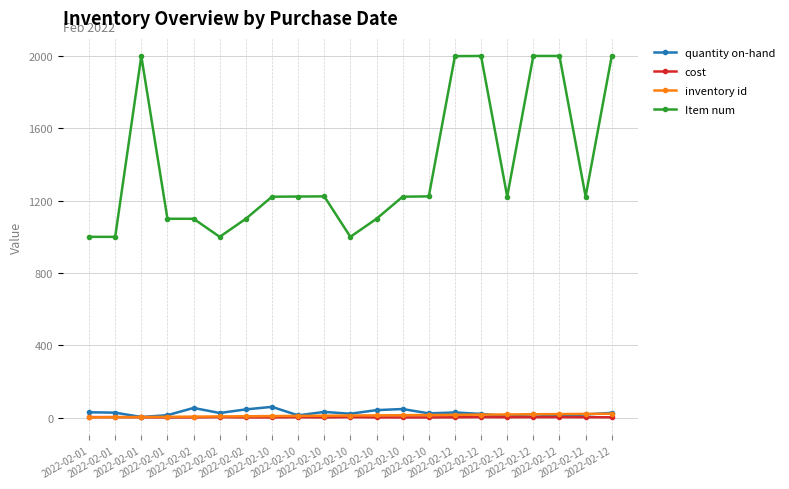

Count the number of categories in the chart.

21